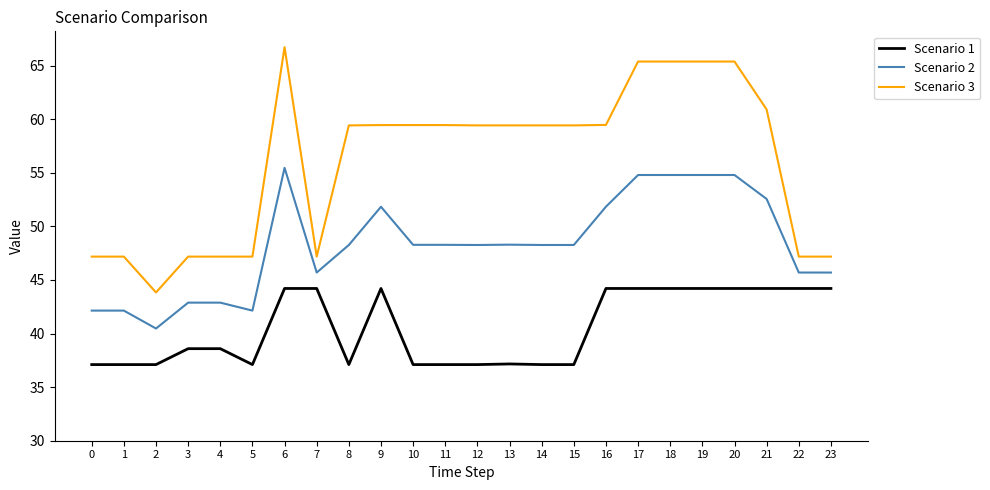

True or false: Scenario 1 and Scenario 2 intersect in this chart.

False